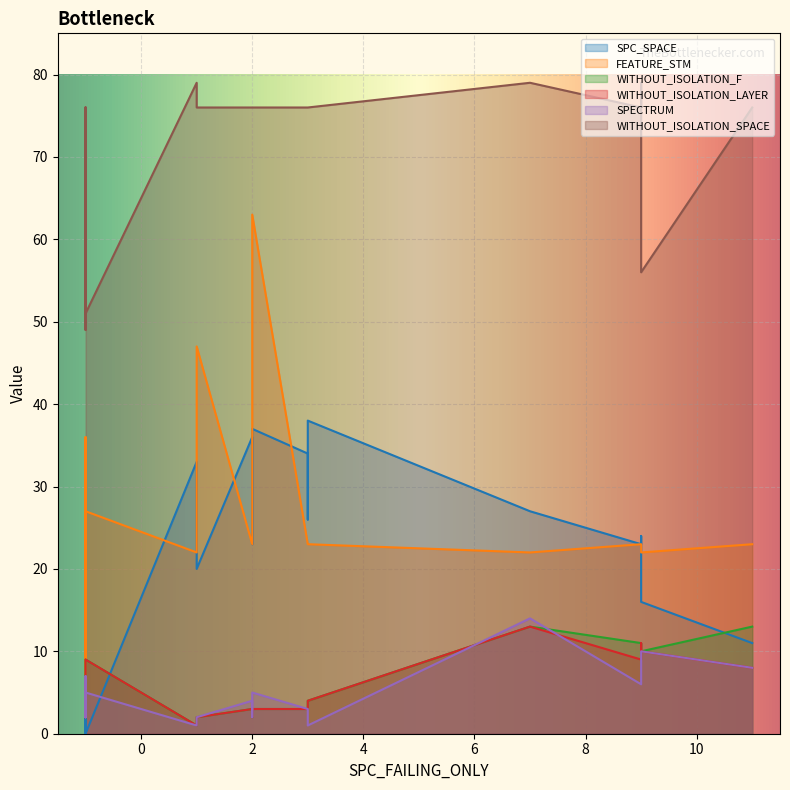

How many categories are shown in the chart?

20